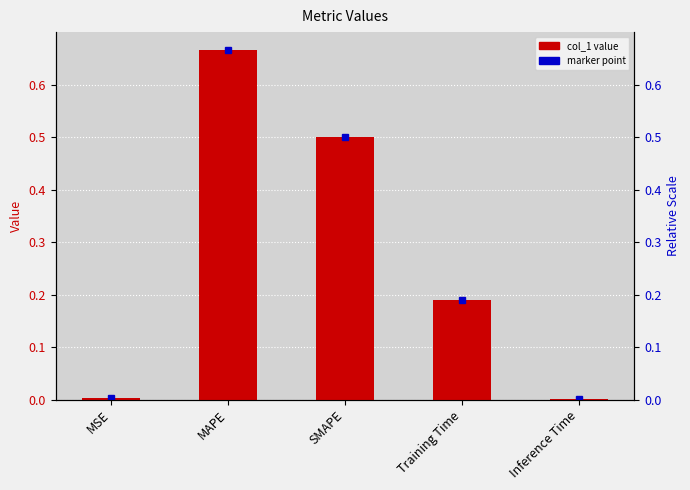

What is the sum of all values?

1.4